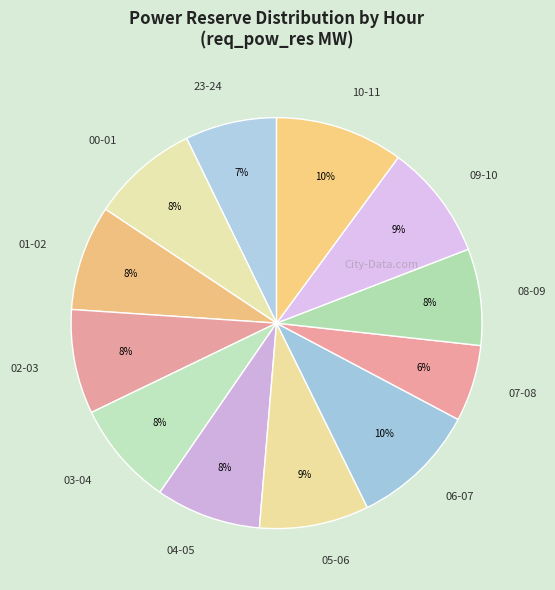

To the nearest percent, what percentage of the pie is 08-09?

8%